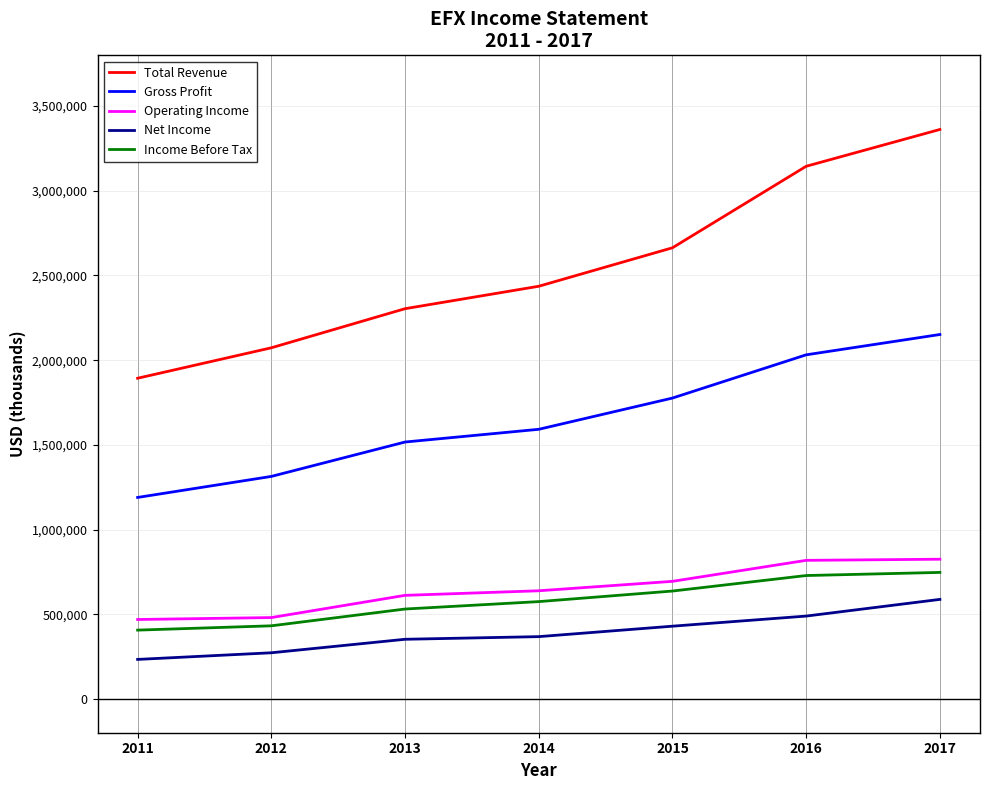

Which series has the widest spread of values?

Total Revenue